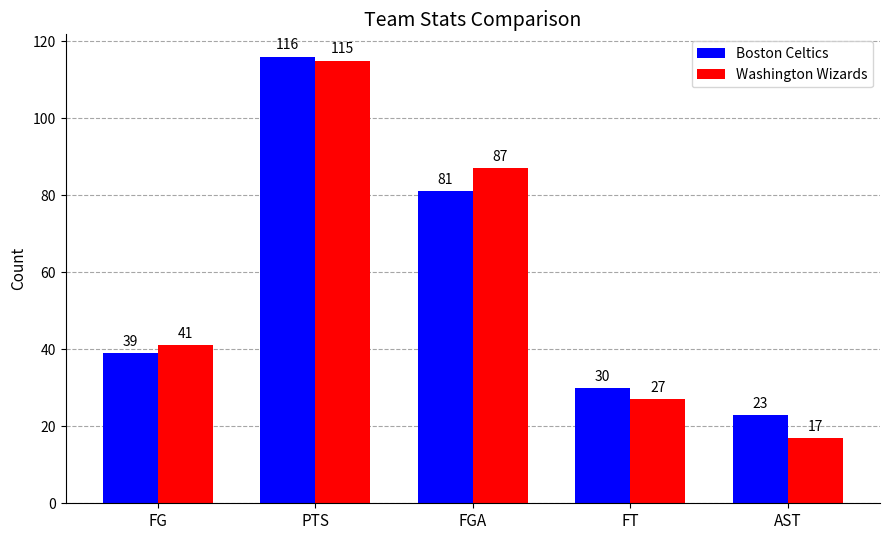

At how many categories does at least one series exceed 58?

2